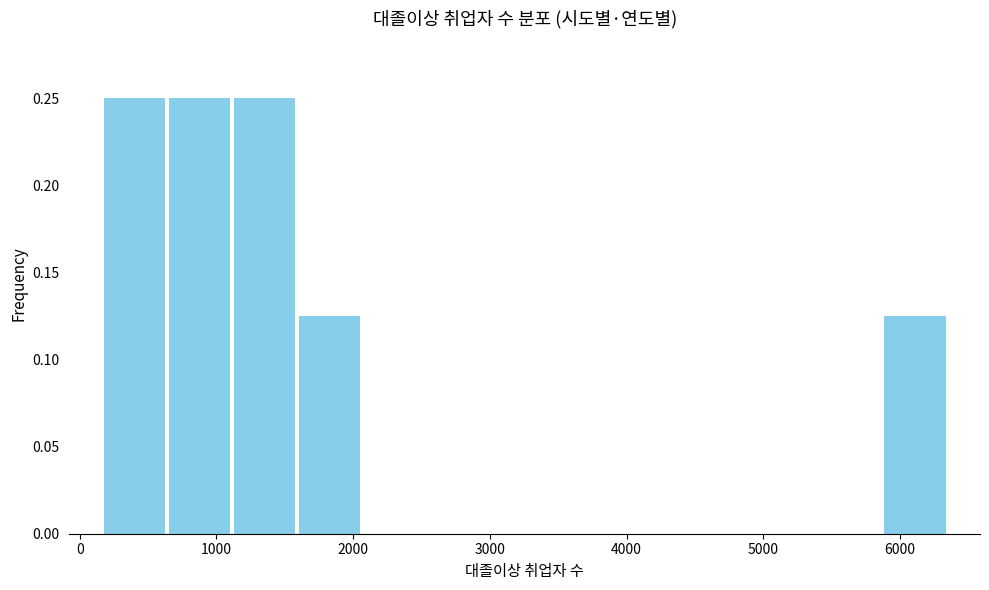

Reading left to right, transcribe this chart: for each bar, give the range it covers on the x-axis and its height. Neither the bar edges nor the heights are printed on the chart, so give them approximately, as read against the axes.

200 to 600: 0.250
600 to 1100: 0.250
1100 to 1600: 0.250
1600 to 2100: 0.125
2100 to 2500: 0
2500 to 3000: 0
3000 to 3500: 0
3500 to 4000: 0
4000 to 4400: 0
4400 to 4900: 0
4900 to 5400: 0
5400 to 5900: 0
5900 to 6300: 0.125